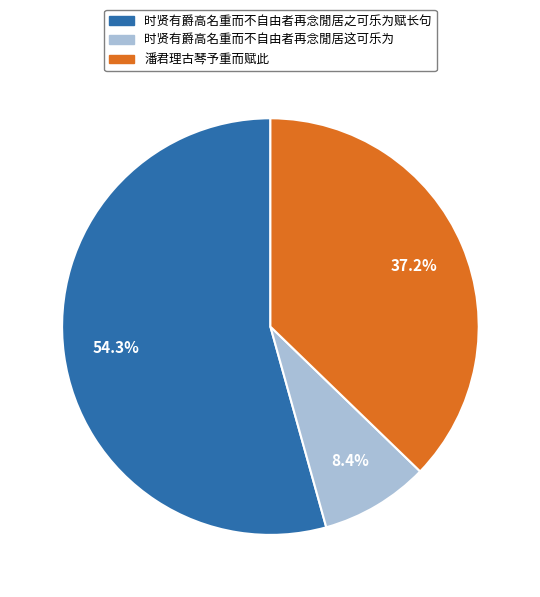

What is the ratio of the value at 时贤有爵高名重而不自由者再念閒居这可乐为 to the value at 时贤有爵高名重而不自由者再念閒居之可乐为赋长句?

0.2